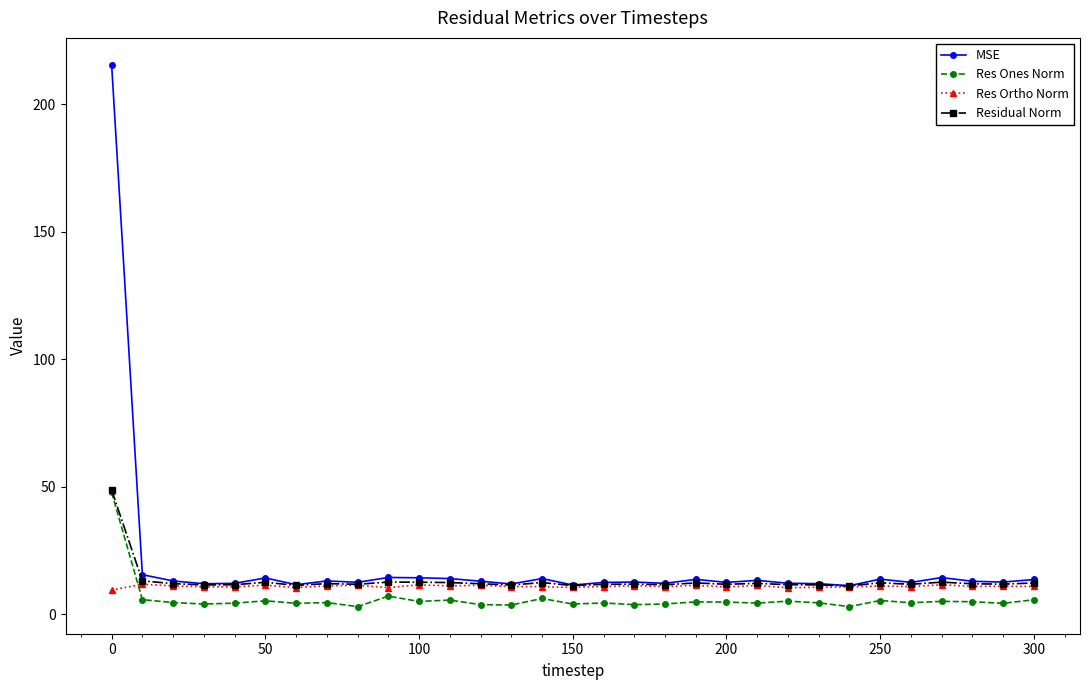

Which series has the widest spread of values?

MSE